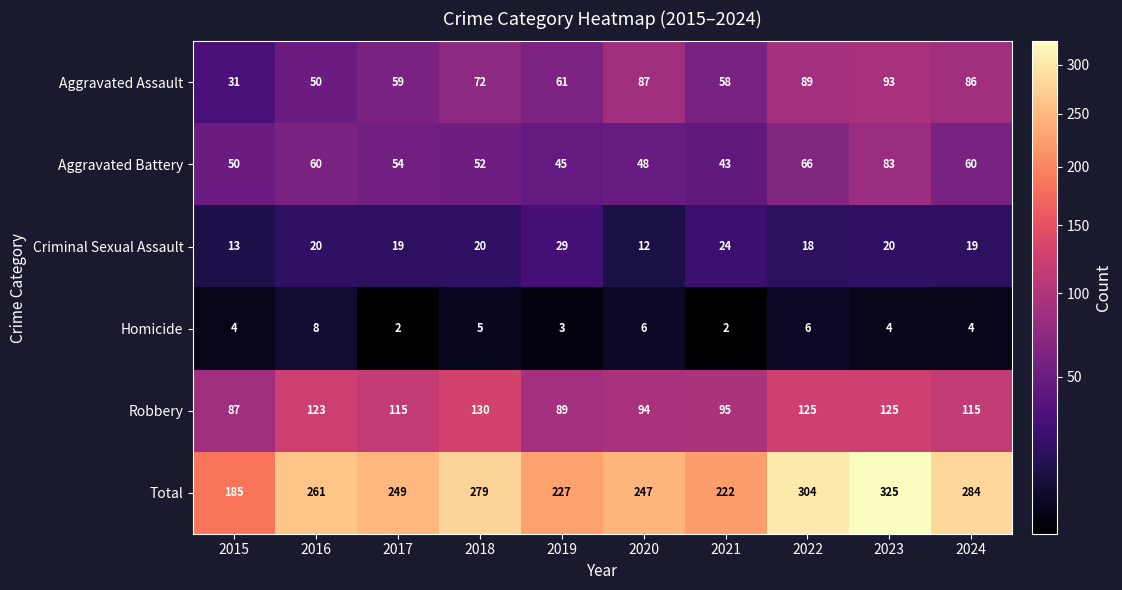

Between 2019 and 2022, which series saw the biggest shift?

Total